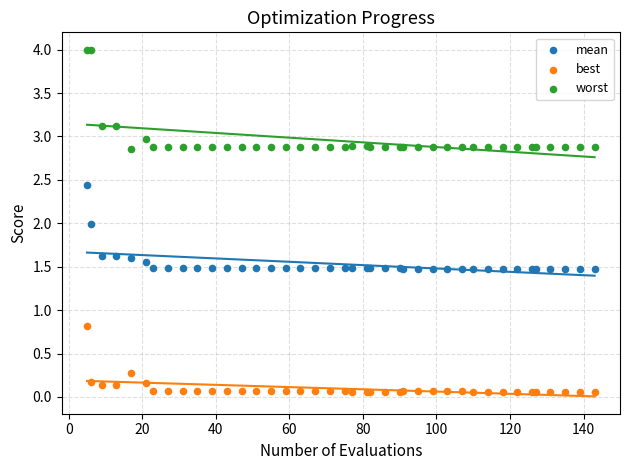

Which series reaches the minimum Y coordinate?

best